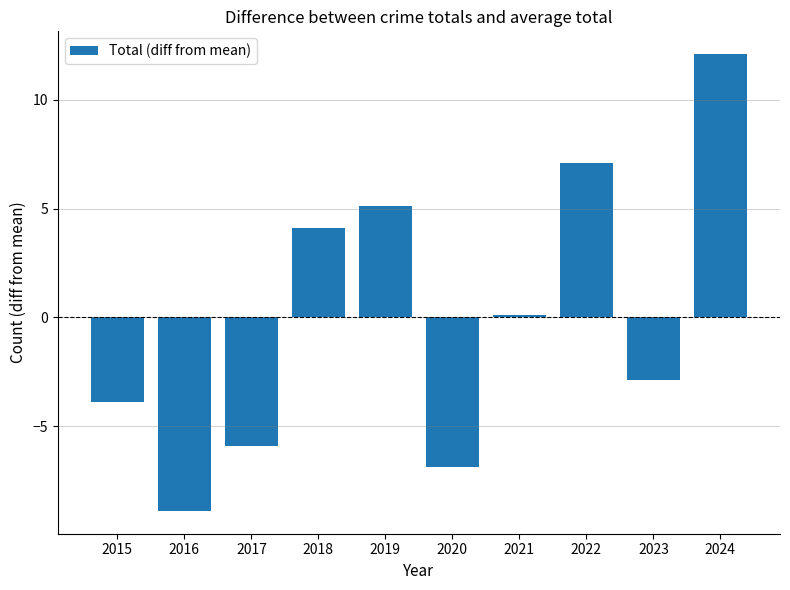

The chart shows a value of -2.9 at 2023. True or false?

True